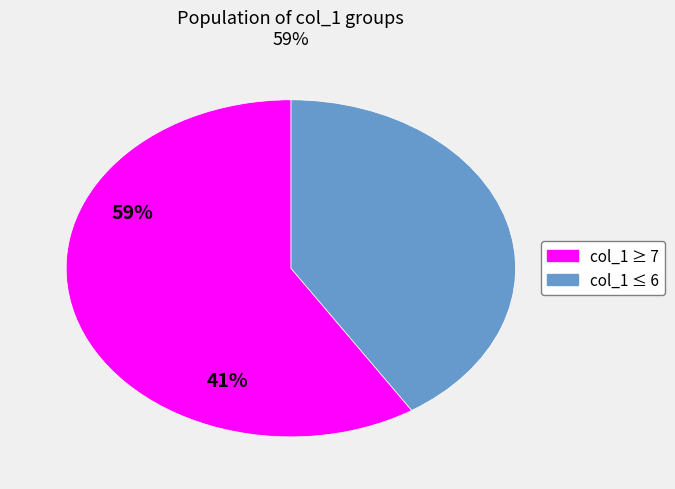

Is there a majority slice in this chart?

Yes